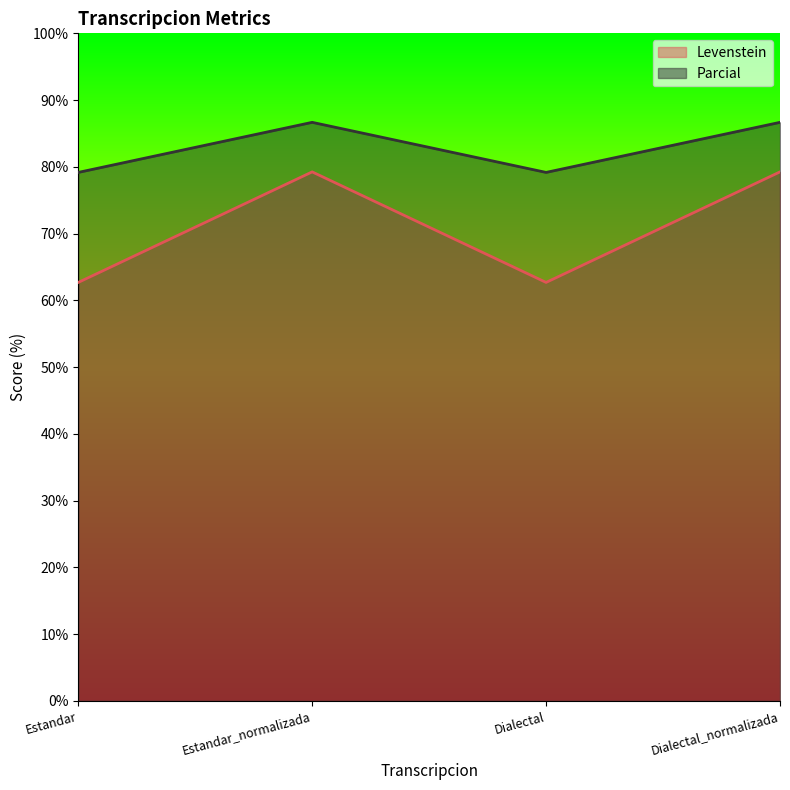

What is the total value across all series at Estandar?

141.9